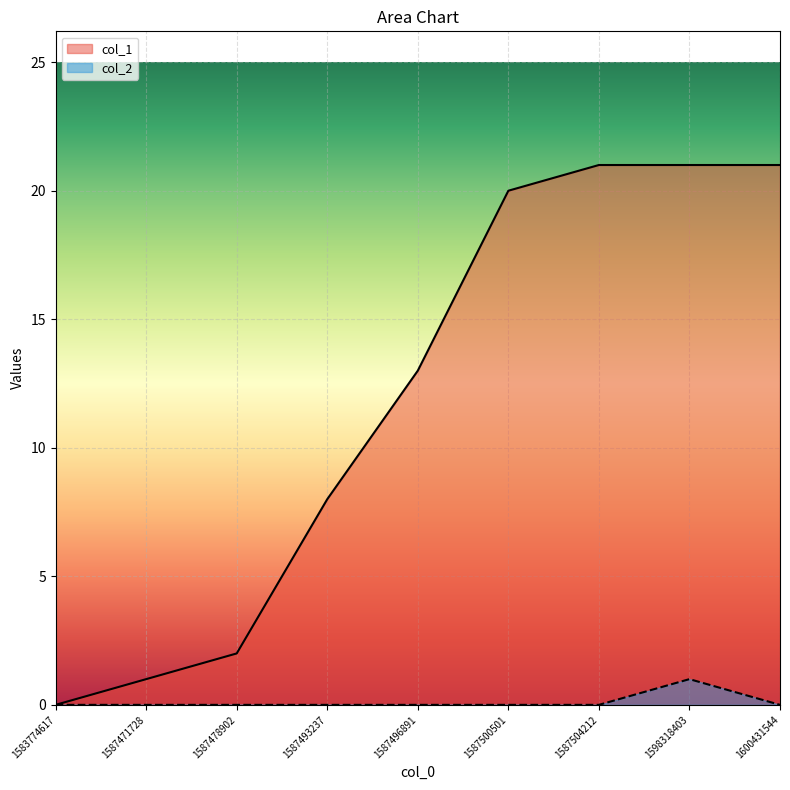

Rank the series at 1587471728 from lowest to highest value.

col_2, col_1